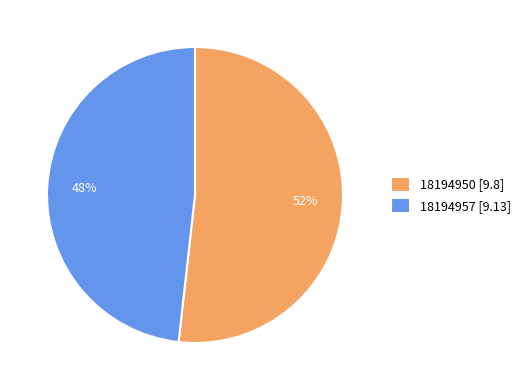

The 18194957 slice represents 48% of the pie. True or false?

True